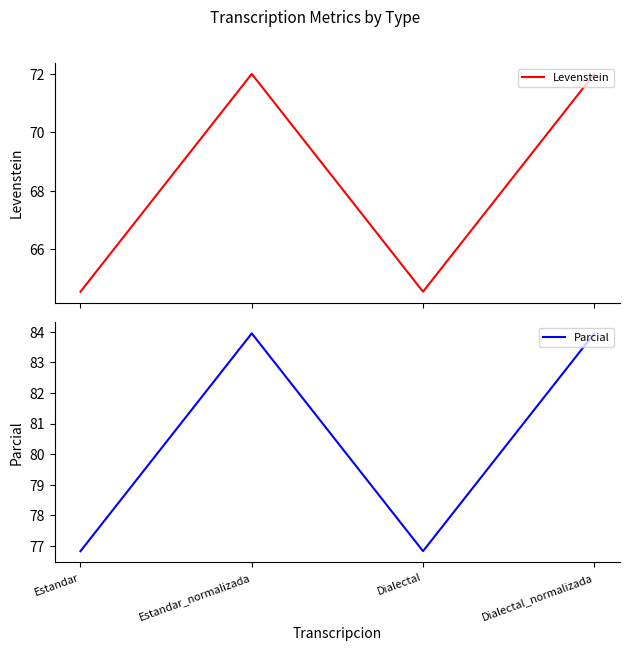

Reading right to left, list all the values displayed in this chart.

Levenstein: Dialectal_normalizada=72.0	Dialectal=64.5	Estandar_normalizada=72.0	Estandar=64.5
Parcial: Dialectal_normalizada=84.0	Dialectal=76.8	Estandar_normalizada=84.0	Estandar=76.8